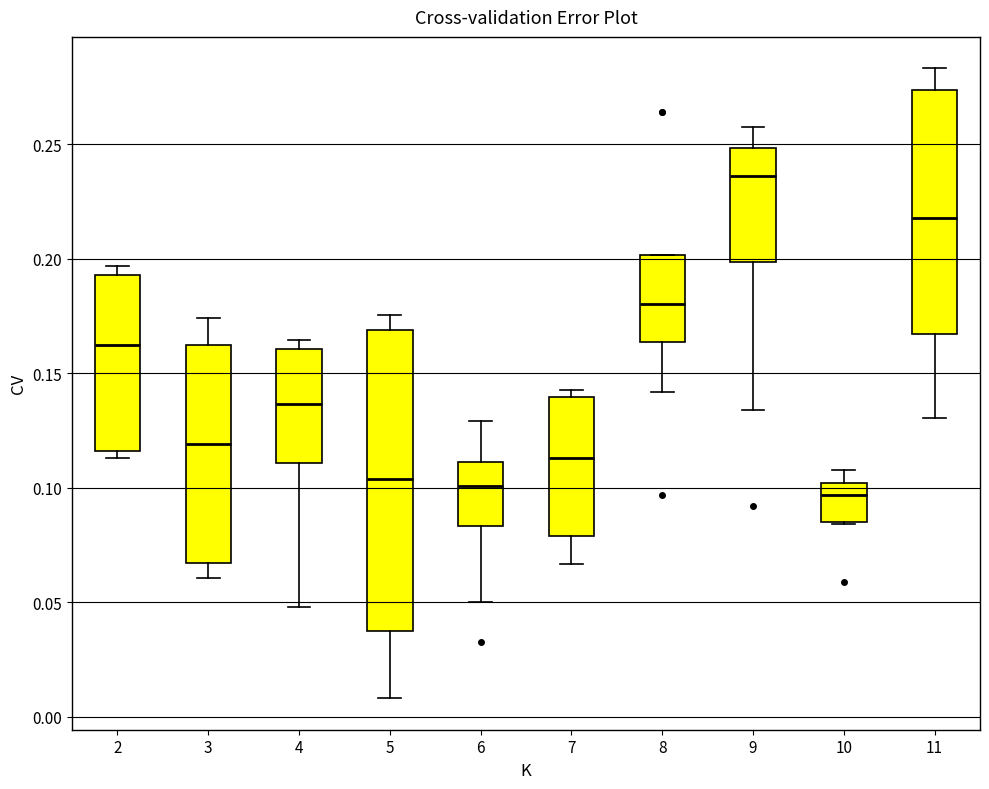

Where does the median line of the box at x = 3 sit on the y-axis? The values are not printed on the chart, so give them approximately, as read against the axis.

0.120